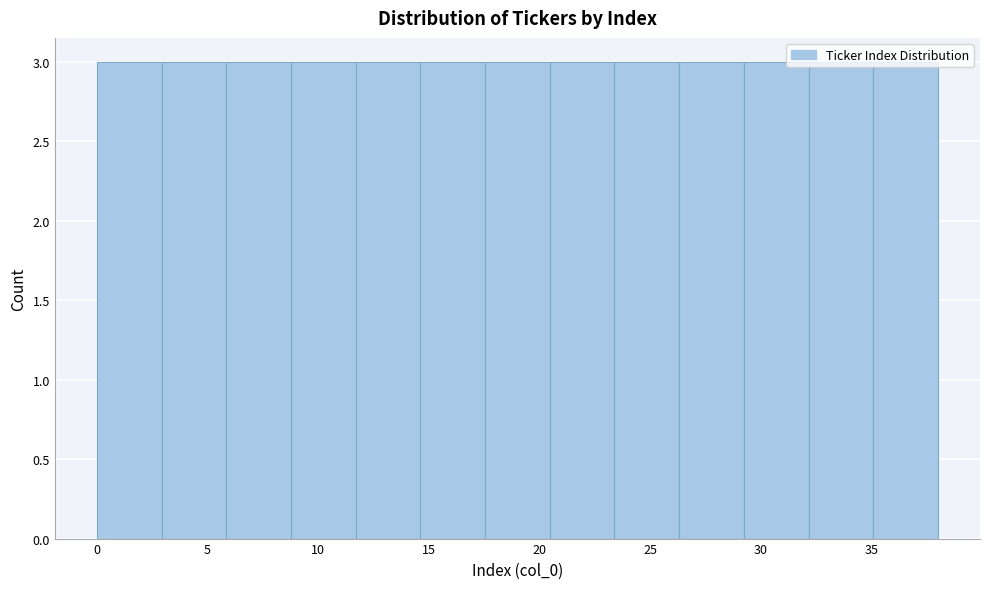

Reading left to right, transcribe this chart: for each bar, give the range it covers on the x-axis and its height. Neither the bar edges nor the heights are printed on the chart, so give them approximately, as read against the axes.

0.0 to 3.0: 3
3.0 to 6.0: 3
6.0 to 9.0: 3
9.0 to 11.5: 3
11.5 to 14.5: 3
14.5 to 17.5: 3
17.5 to 20.5: 3
20.5 to 23.5: 3
23.5 to 26.5: 3
26.5 to 29.0: 3
29.0 to 32.0: 3
32.0 to 35.0: 3
35.0 to 38.0: 3